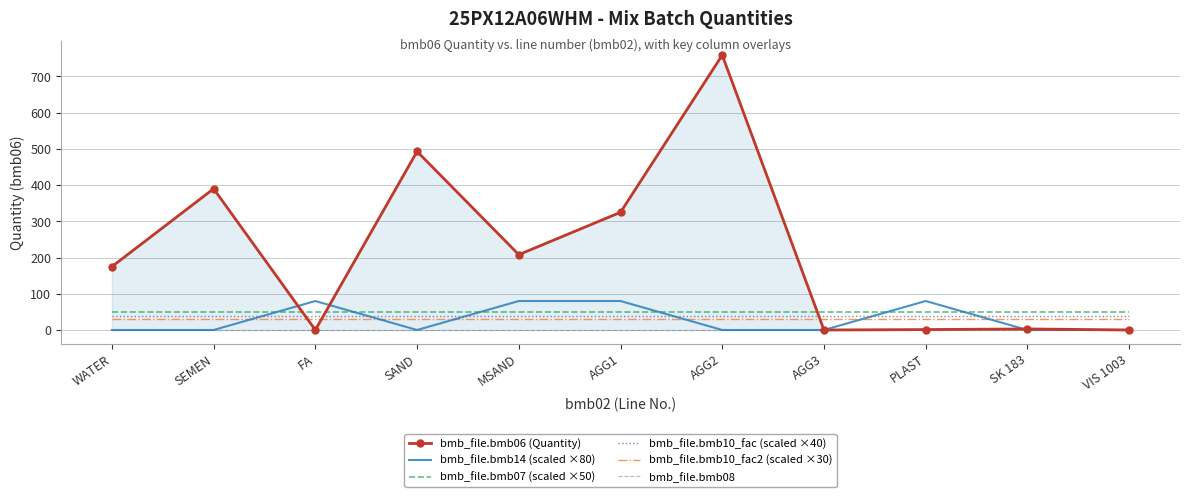

Where is bmb_file.bmb10_fac2 (scaled ×30) nearest to the value 30?

WATER